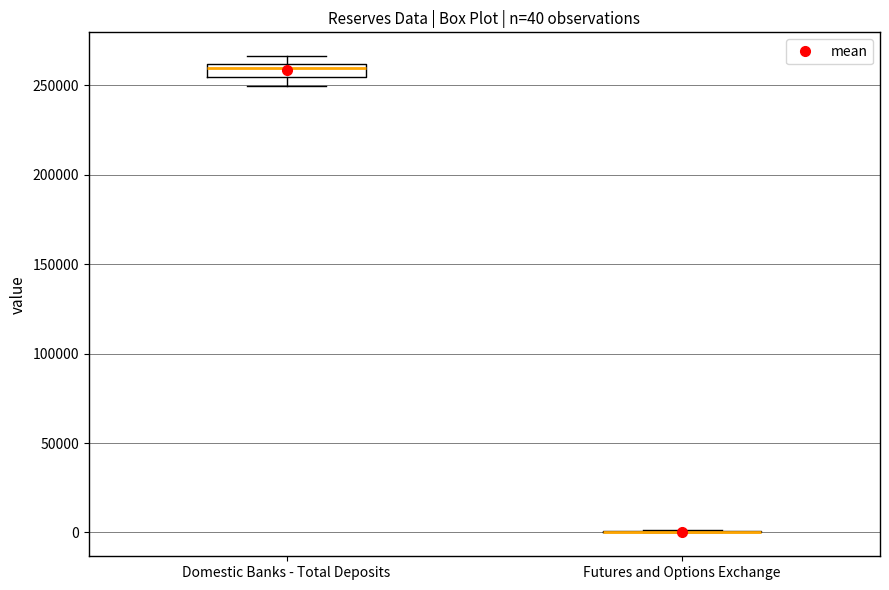

Comparing the boxes themselves (not the whiskers), which one is the tallest?

Domestic Banks - Total Deposits